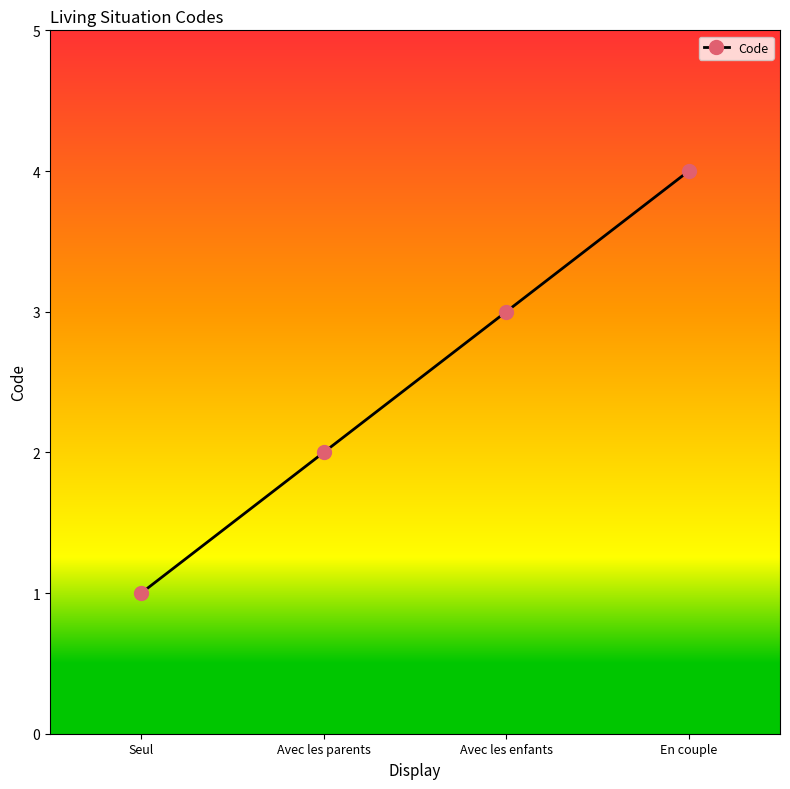

List the labels in order of value, smallest first.

Seul, Avec les parents, Avec les enfants, En couple